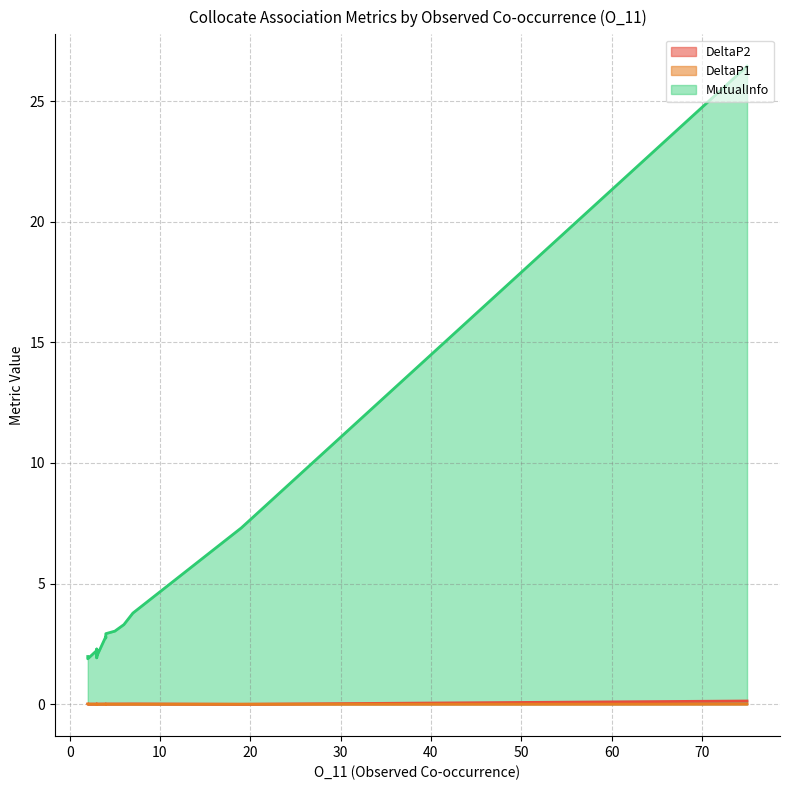

At which label does DeltaP2 reach its peak?

75